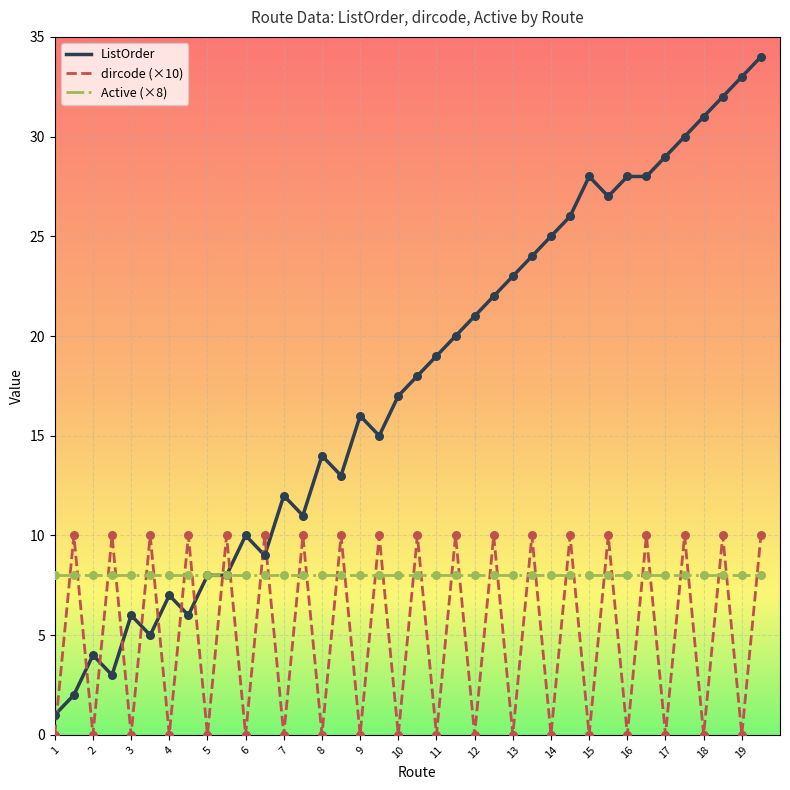

At how many categories does at least one series exceed 7?

38